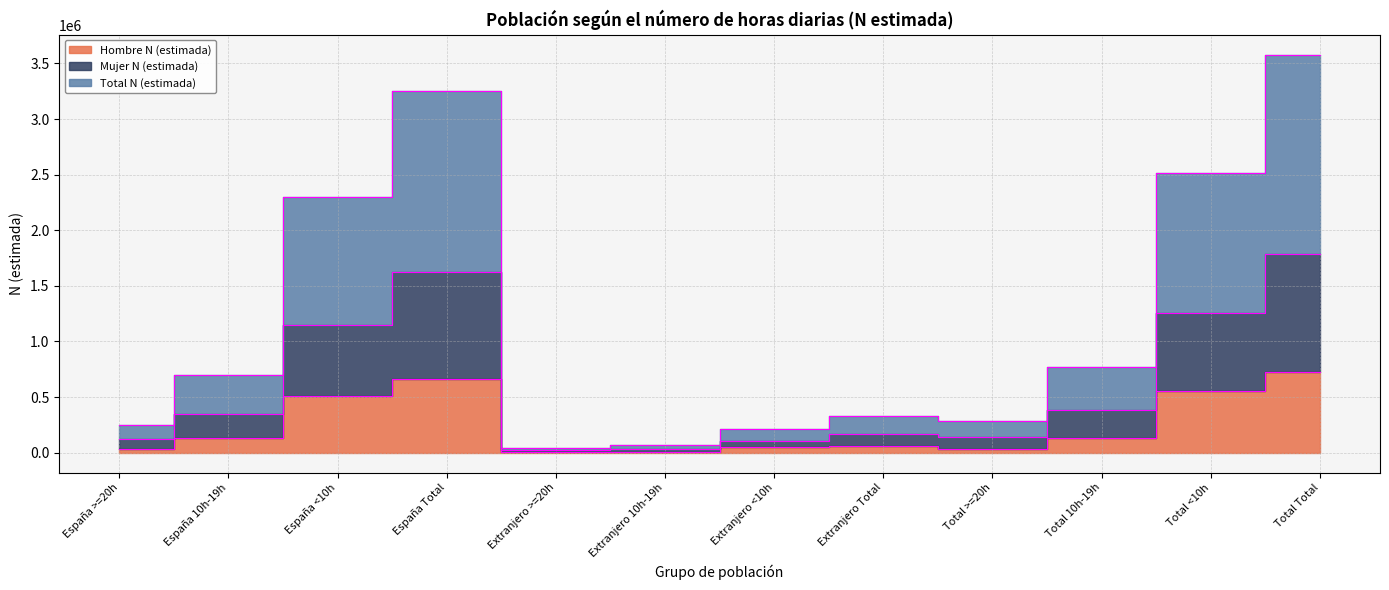

What is the value of the Hombre N (estimada) point at the 10th from the left?

133480